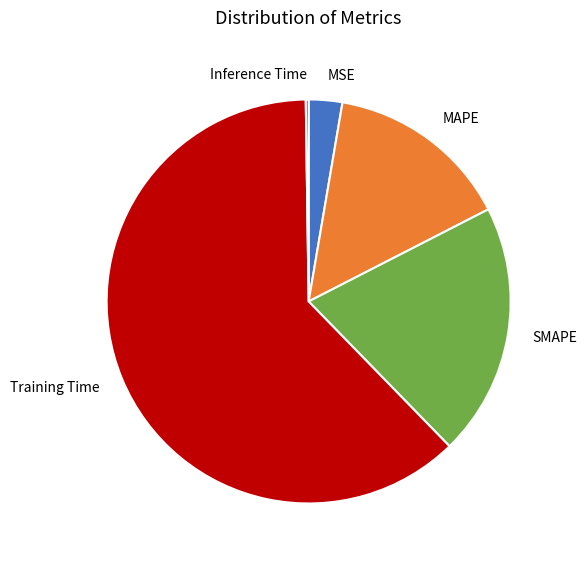

What is the largest slice in the pie chart?

Training Time